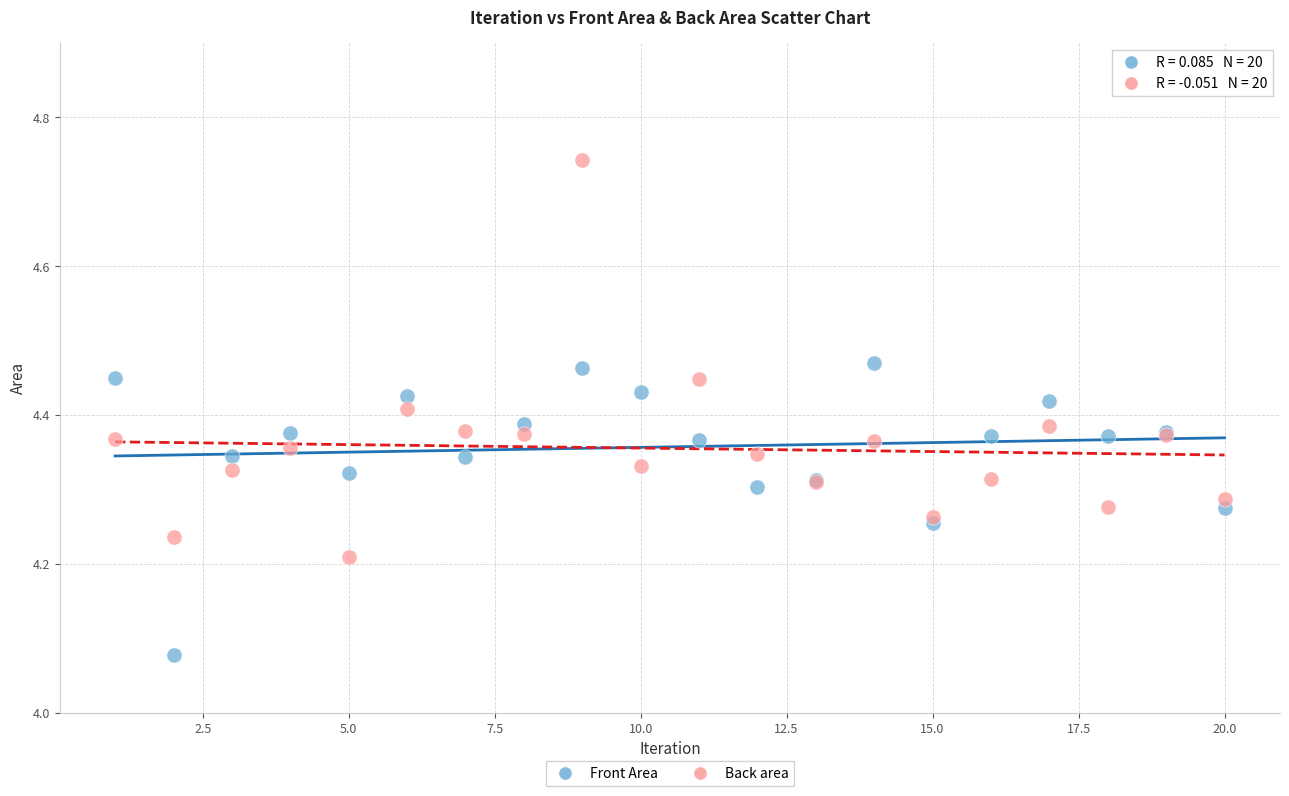

Which series has the widest spread of Y values?

Back area